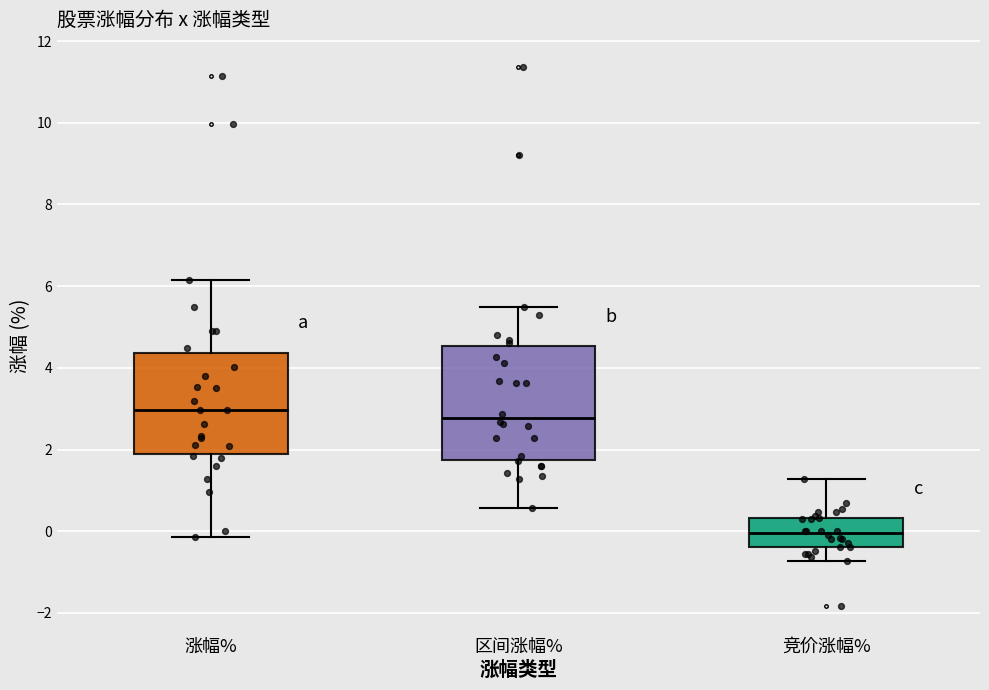

Where does the median line of the box for 区间涨幅% sit on the y-axis? The values are not printed on the chart, so give them approximately, as read against the axis.

2.8